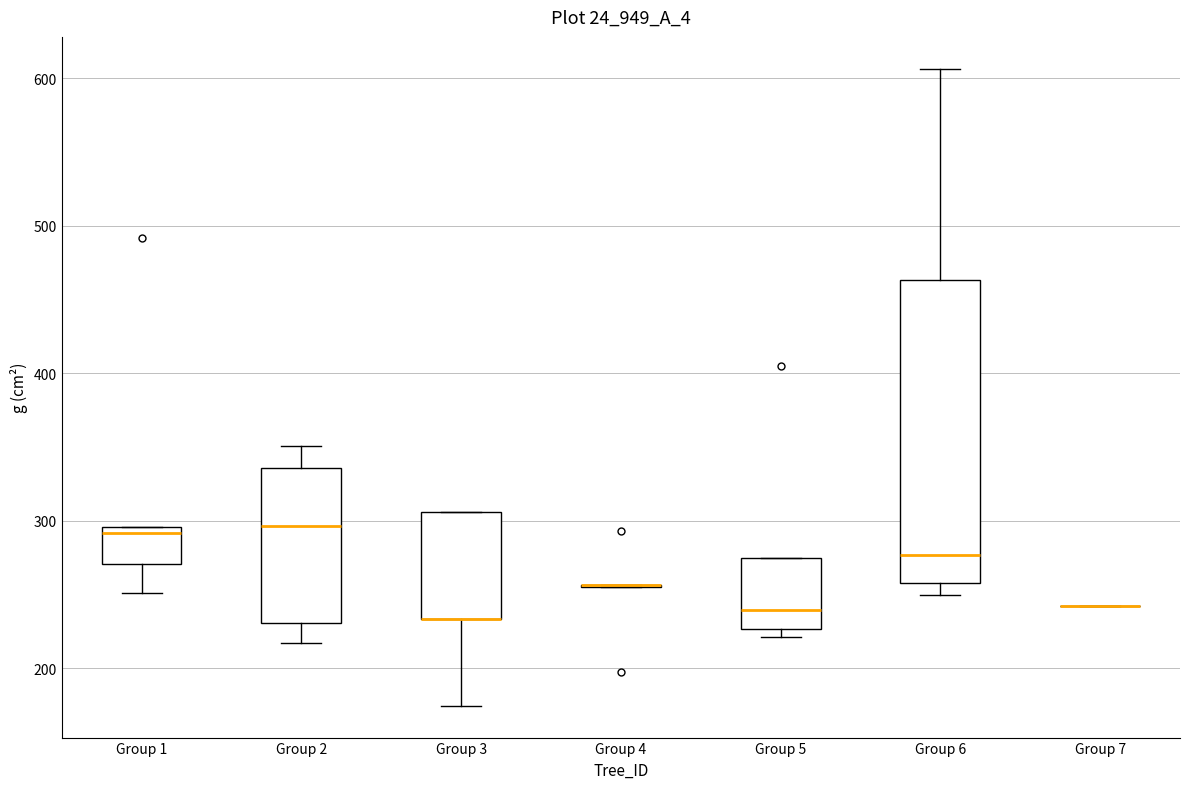

Comparing the boxes themselves (not the whiskers), which one is the tallest?

Group 6